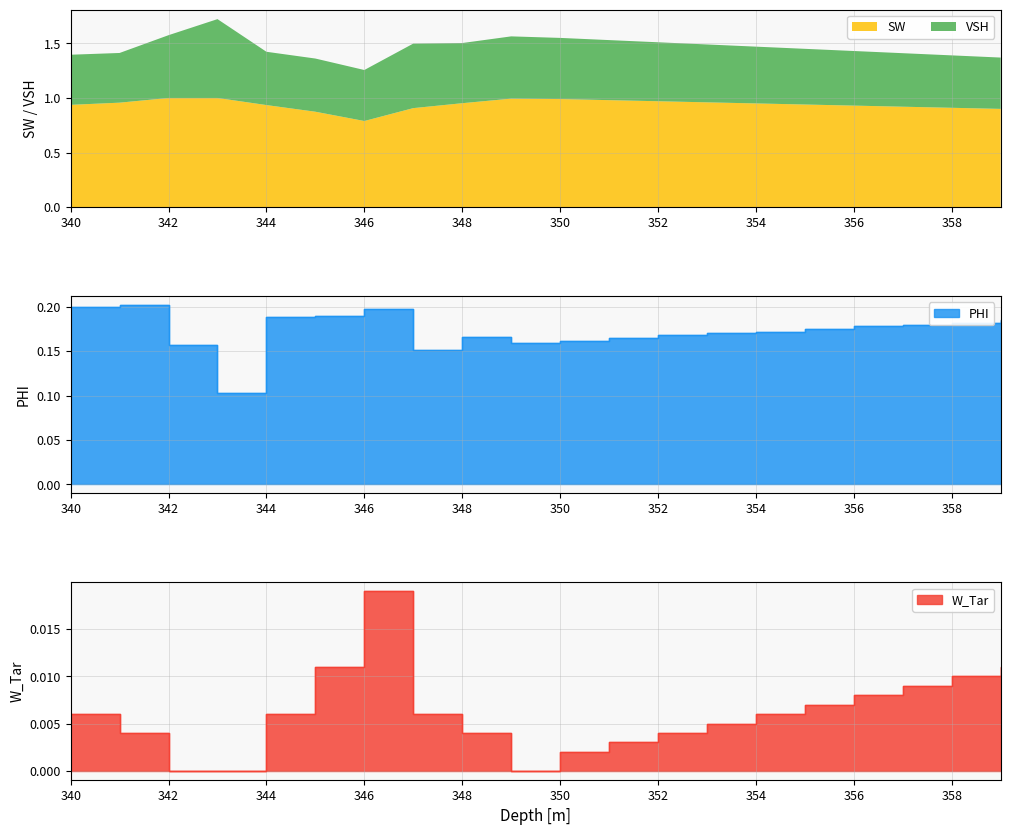

What is the minimum value for SW?

0.8